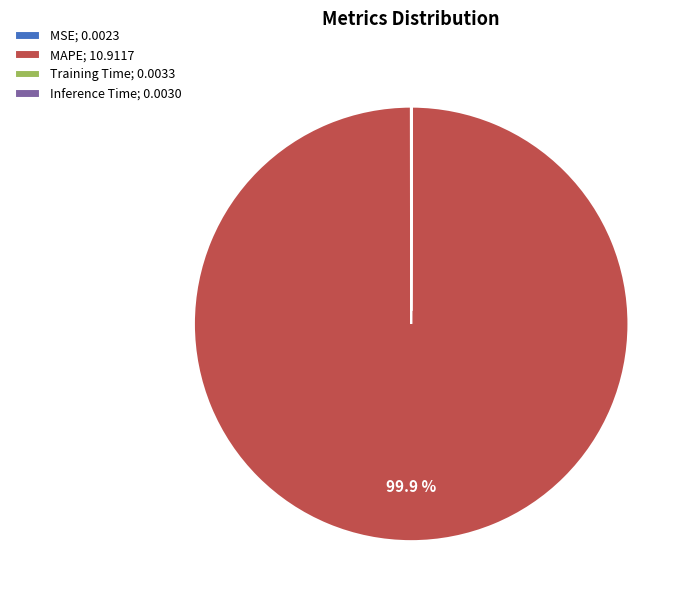

Does any single category account for the majority?

Yes